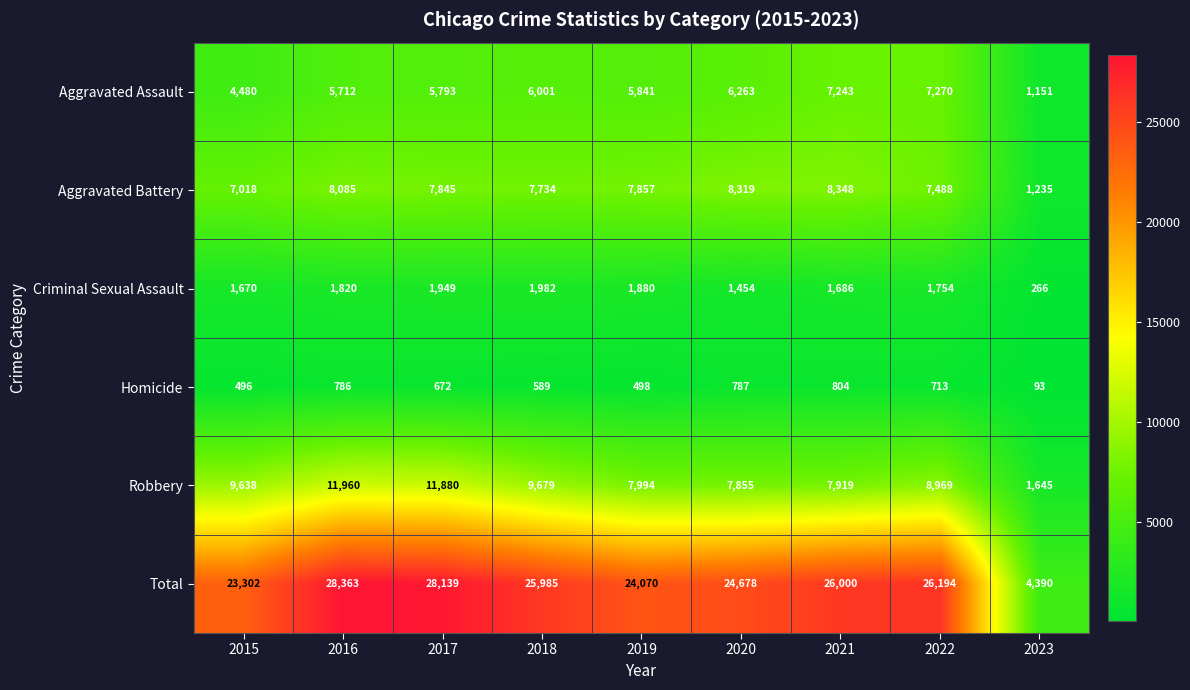

What is the greatest value displayed?

28363